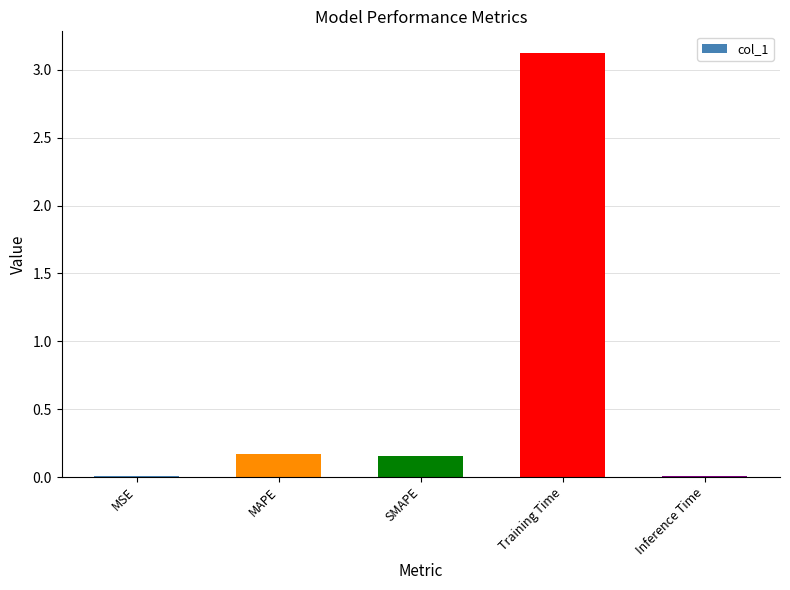

What is the change in value from SMAPE to Inference Time?

-0.1